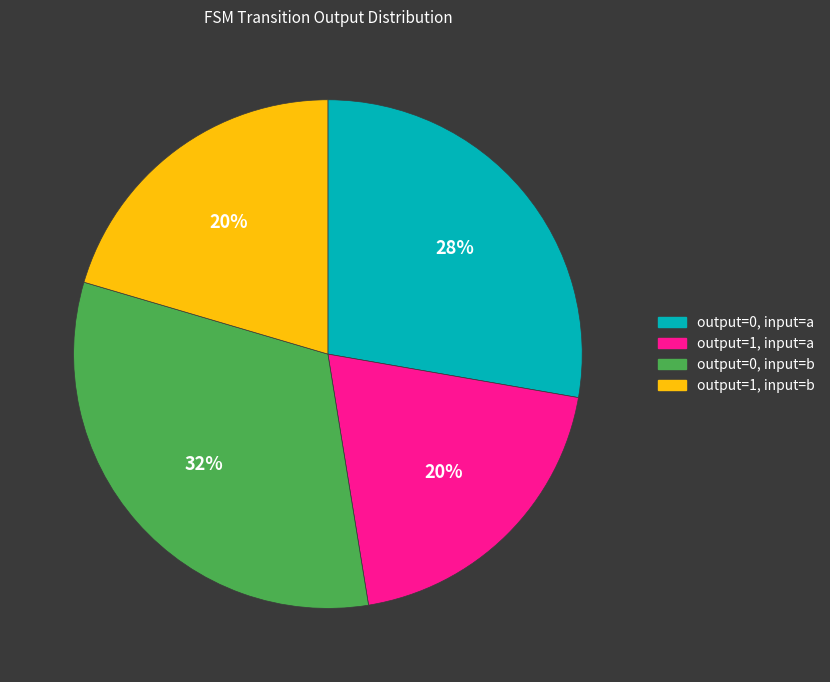

True or false: output=1, input=b accounts for 20% of the total.

True